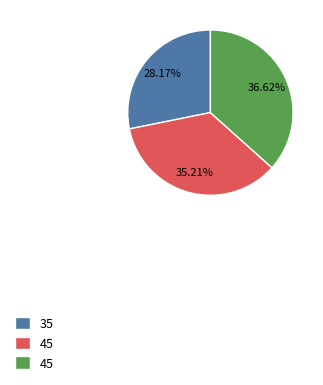

Is there a majority slice in this chart?

No